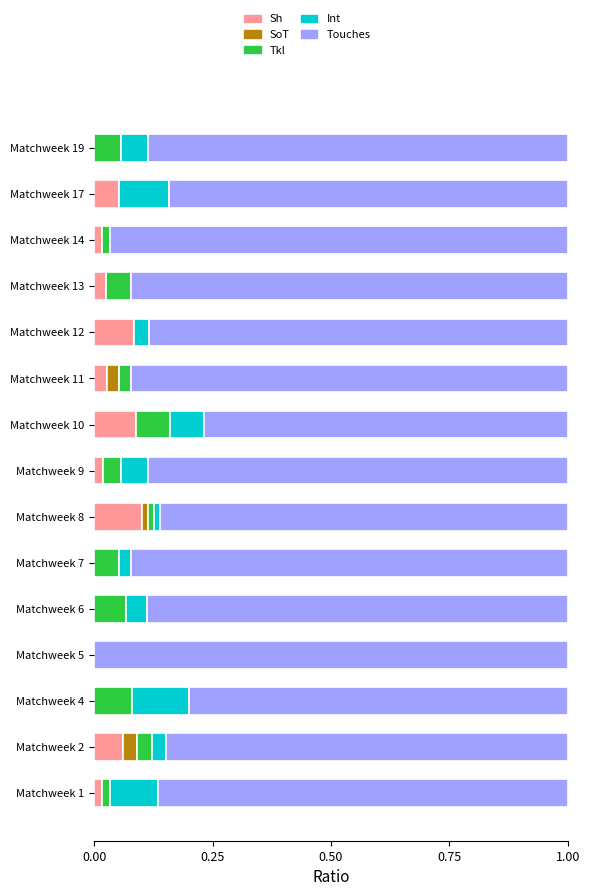

Is it true that Sh equals 0.1 at Matchweek 8?

True